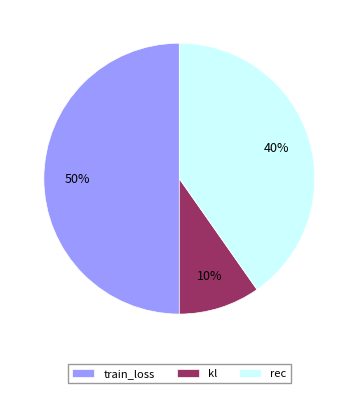

What percentage is the train_loss slice, to the nearest percent?

50%